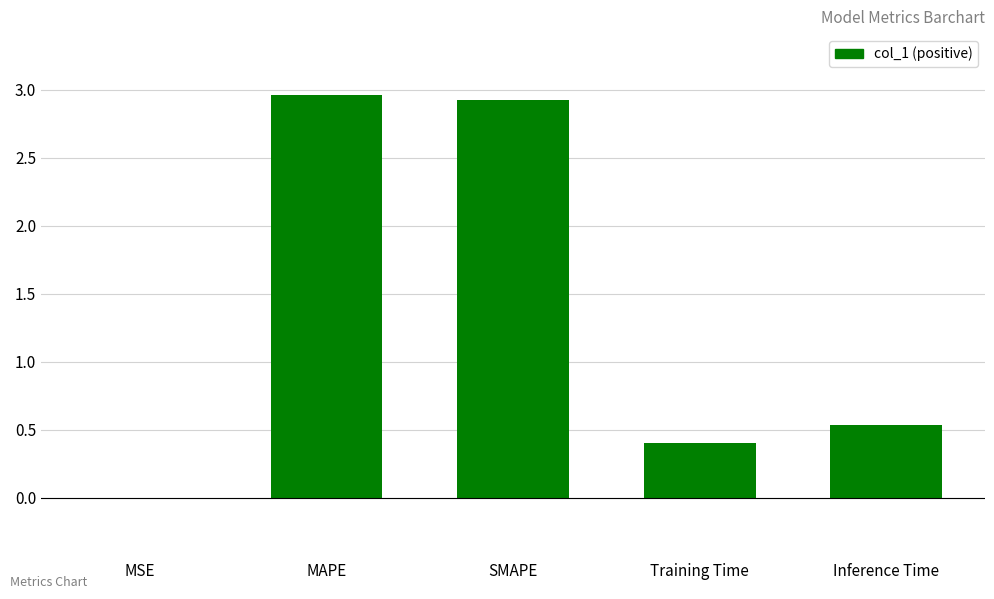

Between SMAPE and Inference Time, which is larger?

SMAPE